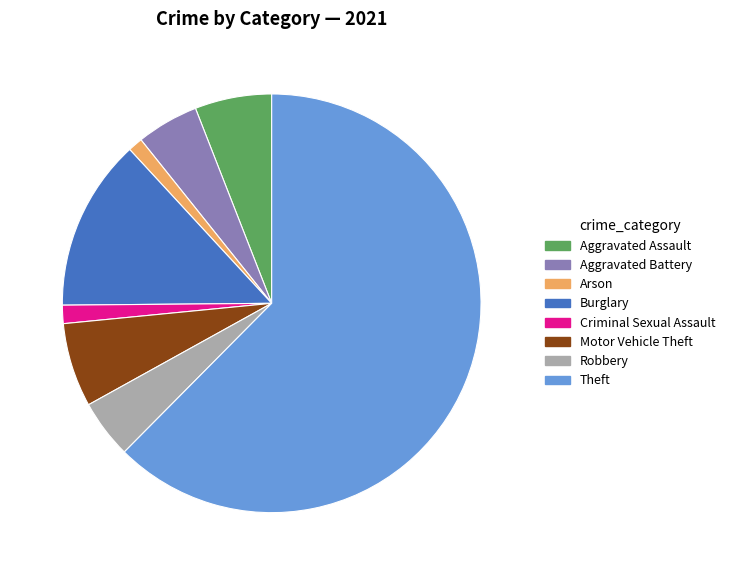

True or false: Criminal Sexual Assault accounts for 11% of the total.

False